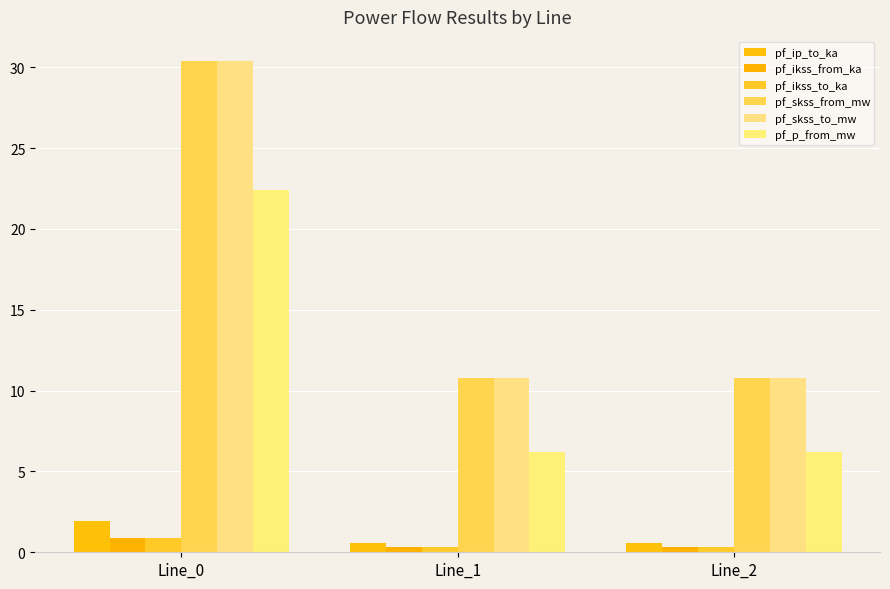

What is the sum of the pf_ip_to_ka values at Line_1 and Line_2?

1.1